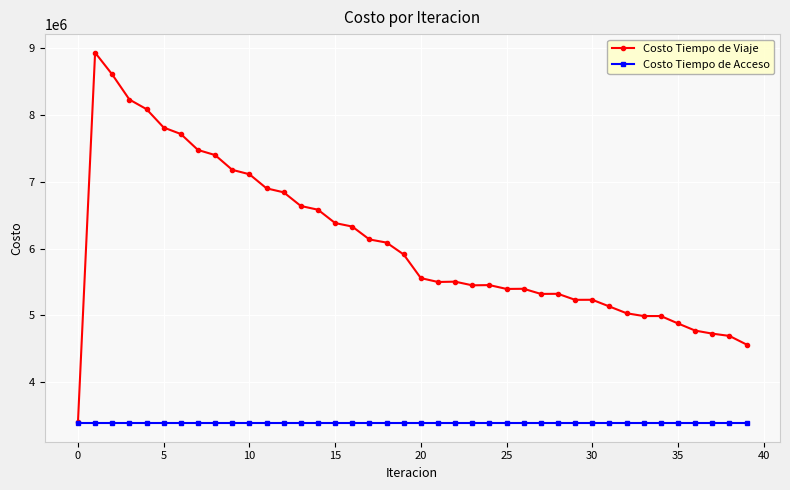

What is the maximum value shown in the chart?

8935406.3